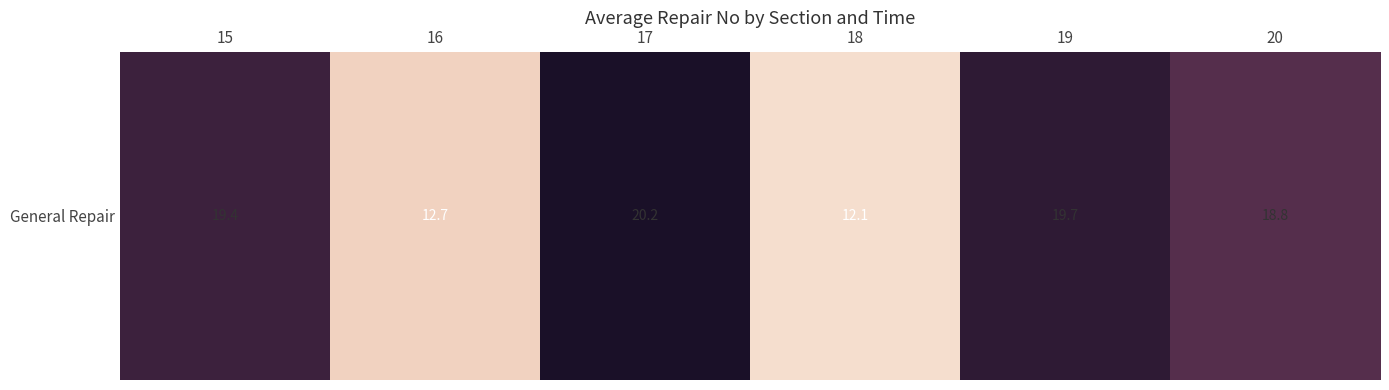

How many data points are above 19?

3